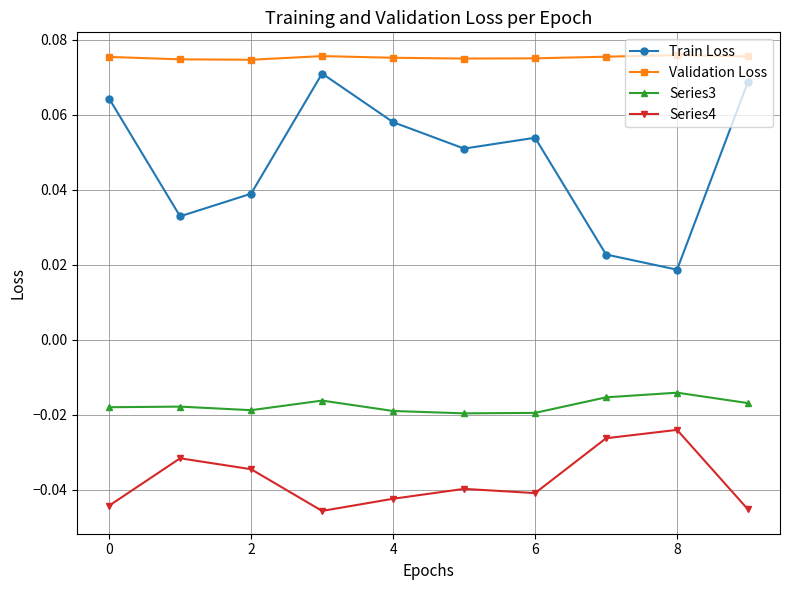

Which series has the largest total across all categories?

Validation Loss